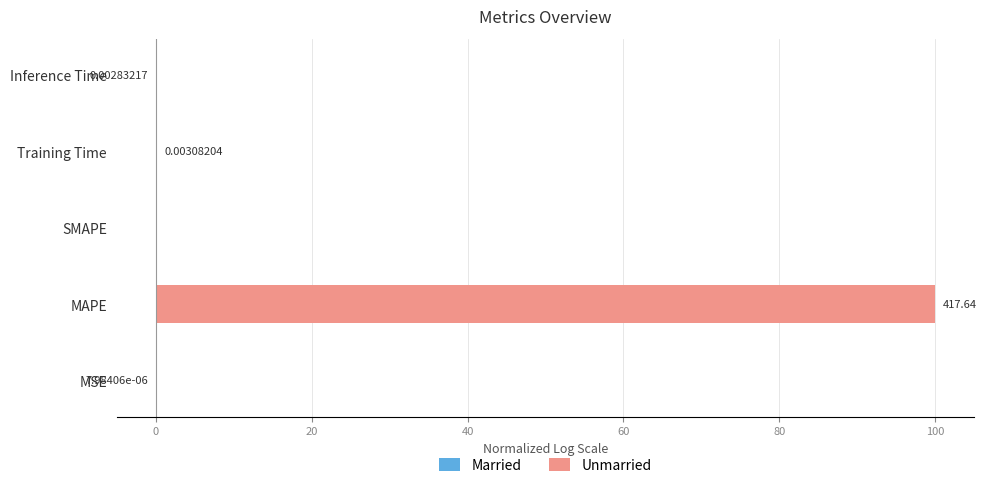

List the series in order of their overall mean, lowest first.

Married, Unmarried